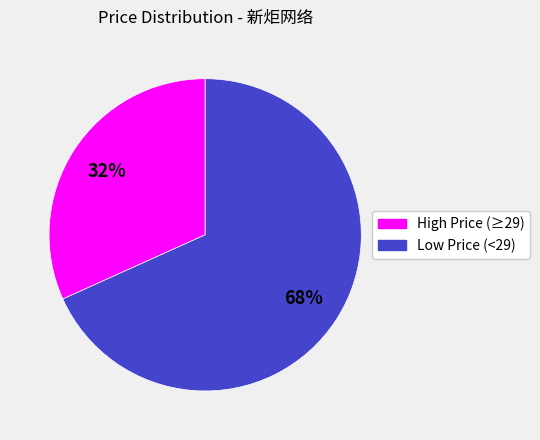

To the nearest percent, what is the average slice percentage?

50%